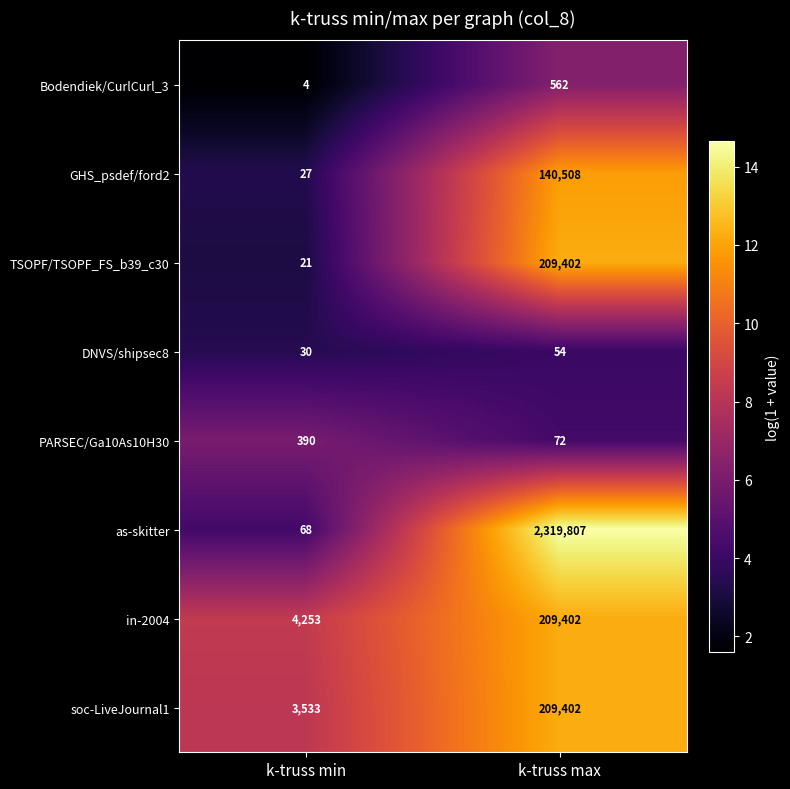

Which series changed the most between k-truss min and k-truss max?

as-skitter